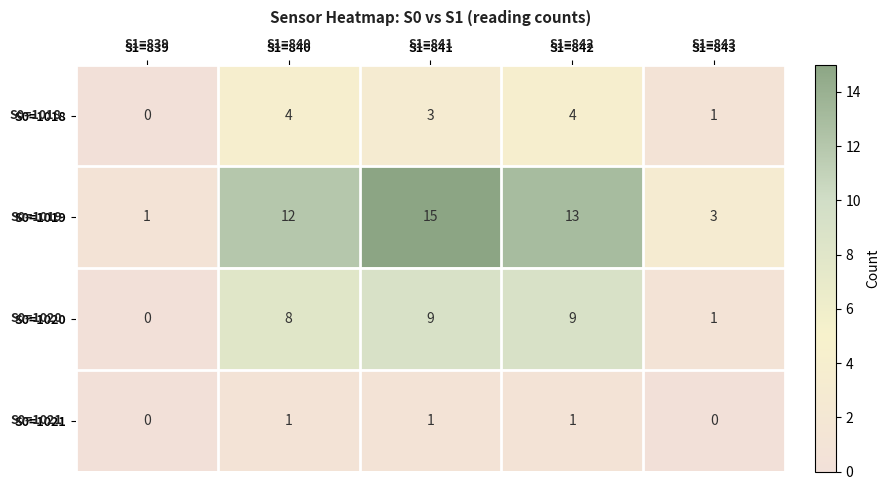

What is the difference between the maximum and minimum values in the S0=1019 series?

14